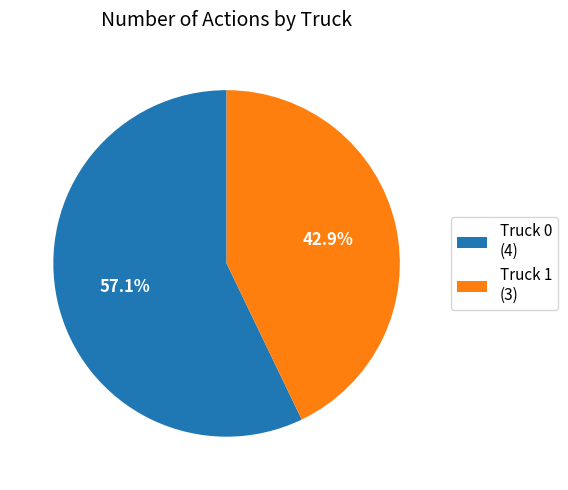

What is the smallest slice in the pie chart?

Truck 1